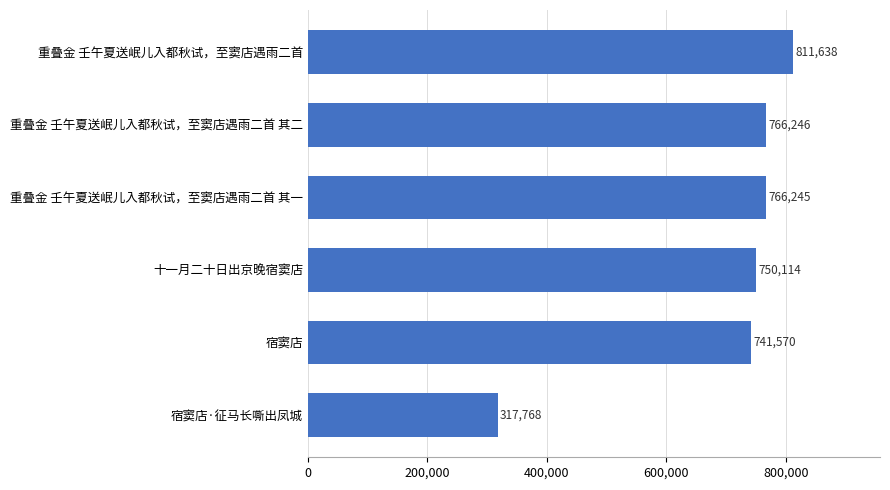

What position from the bottom is 宿窦店?

2